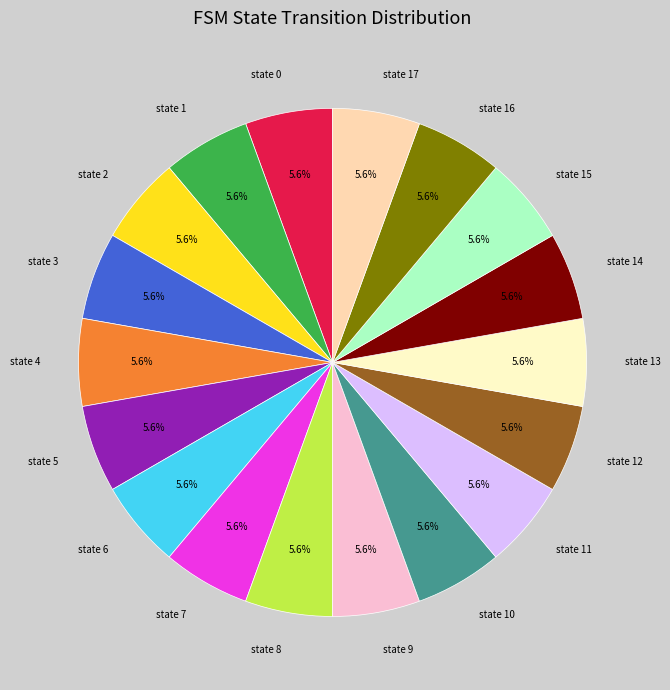

Does any single category account for the majority?

No